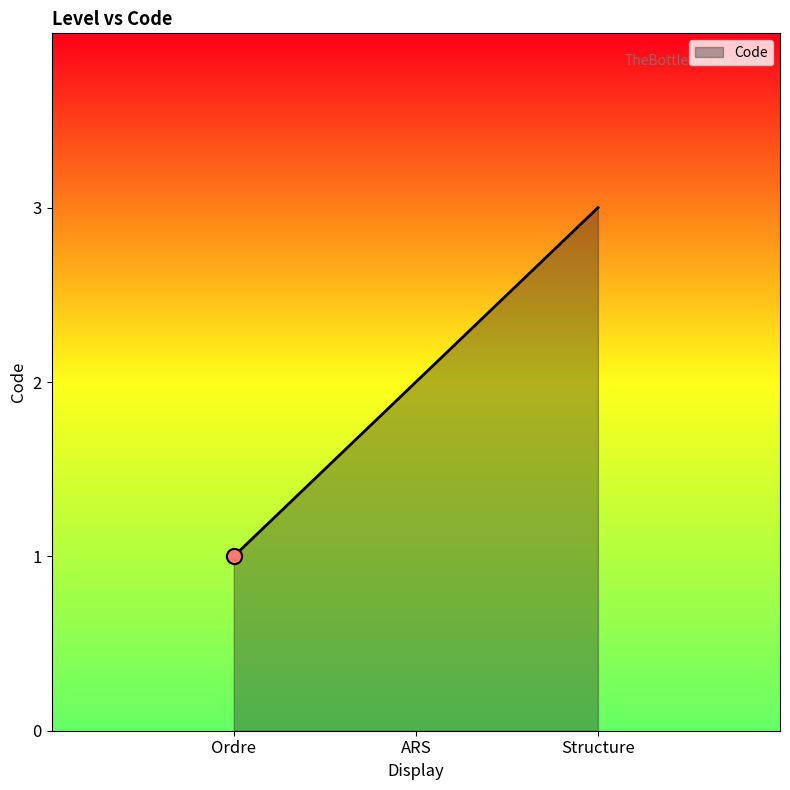

What is the change in value from Ordre to Structure?

+2